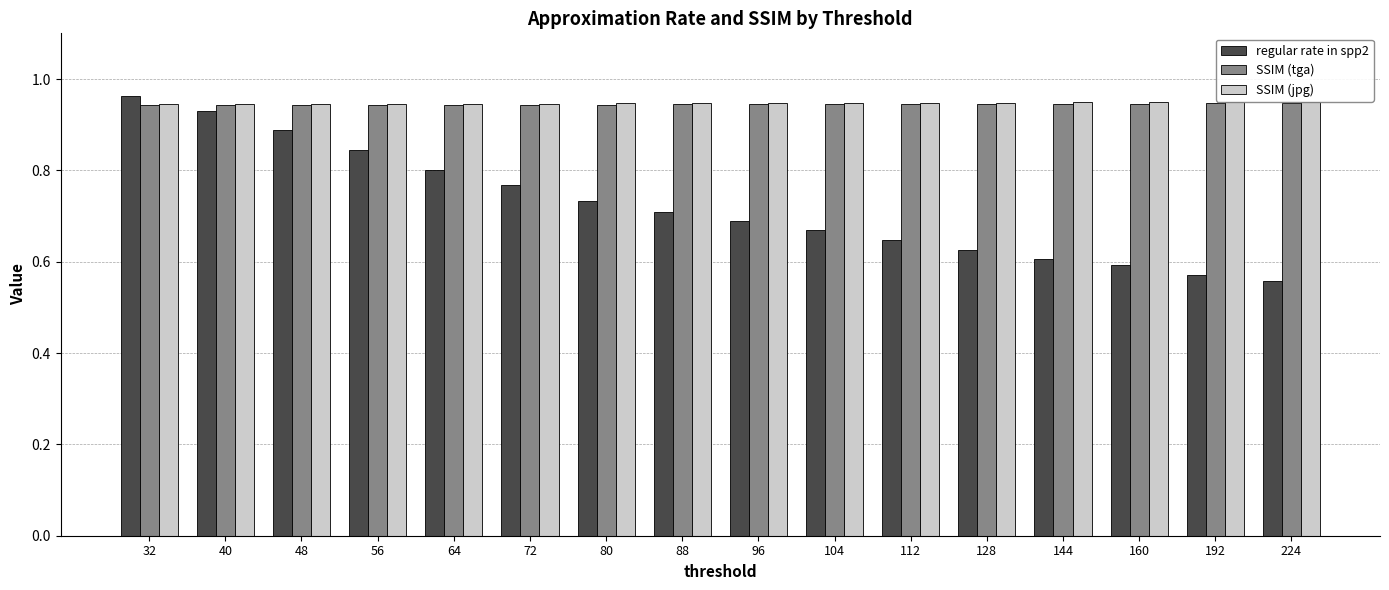

Is it true that SSIM (jpg) equals 0.9 at 40?

True